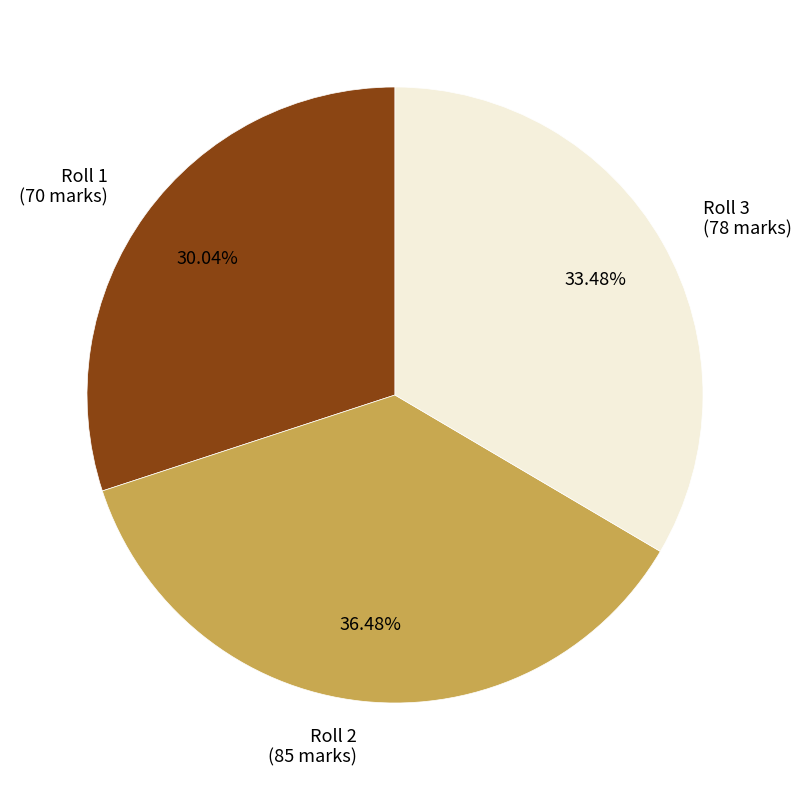

Rank the categories by value from lowest to highest.

Roll 1 (70 marks), Roll 3 (78 marks), Roll 2 (85 marks)